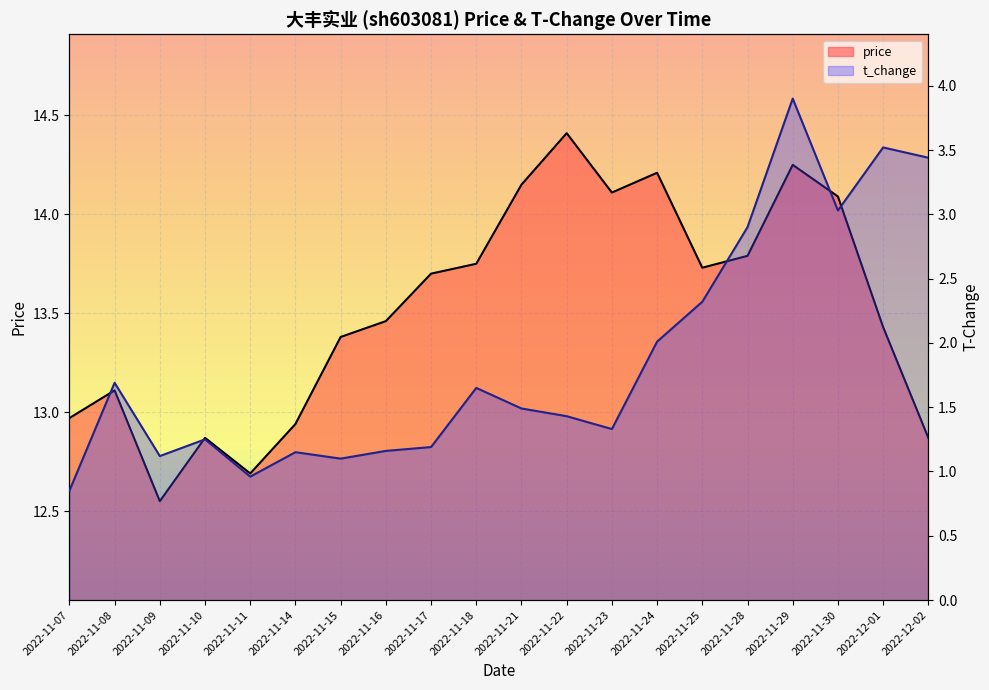

True or false: t_change and price cross at least once.

False